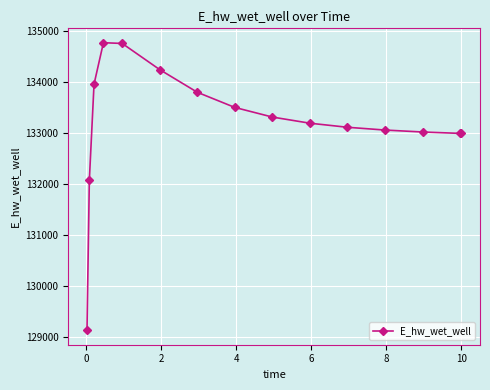

How many data points are above 133191?

8